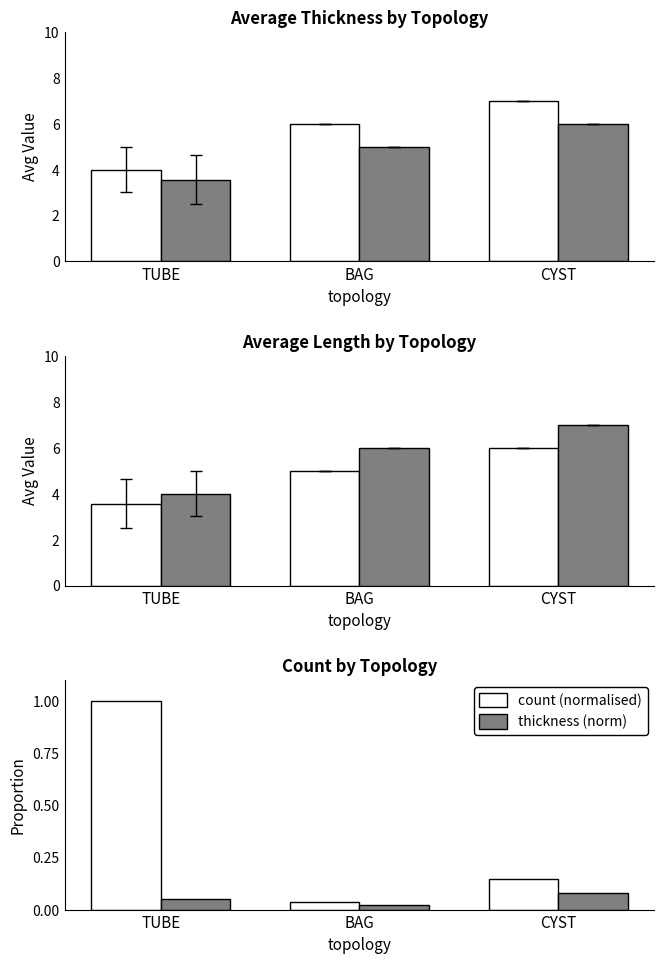

What is the sum of all avg length values?

14.6